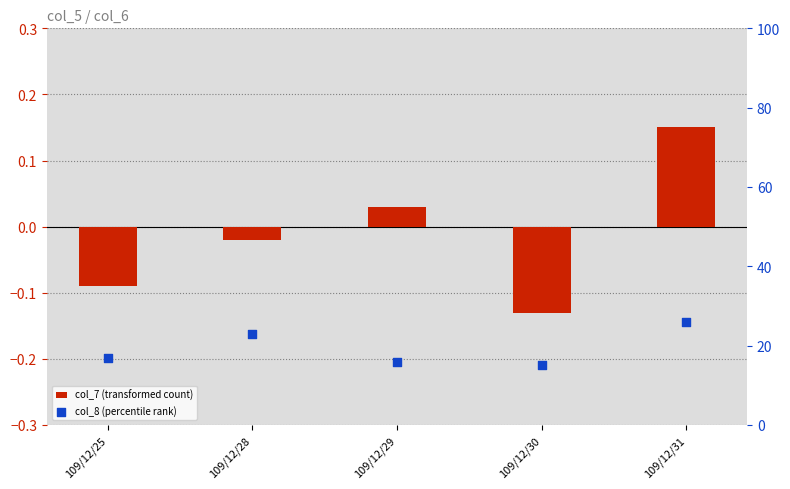

Is the value of col_8 (percentile rank) at 109/12/29 greater than the value of col_7 (transformed count) at 109/12/25?

Yes